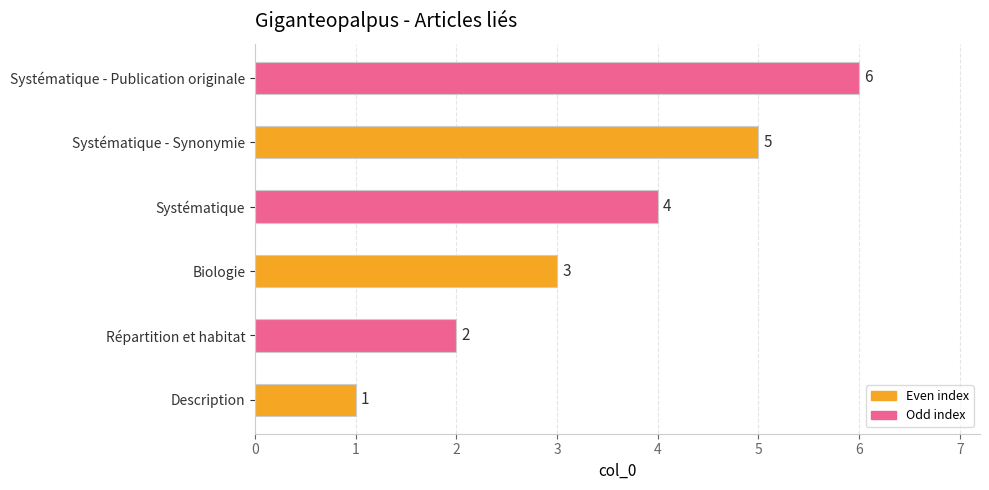

The chart shows a value of 5 at Systématique - Synonymie. True or false?

True